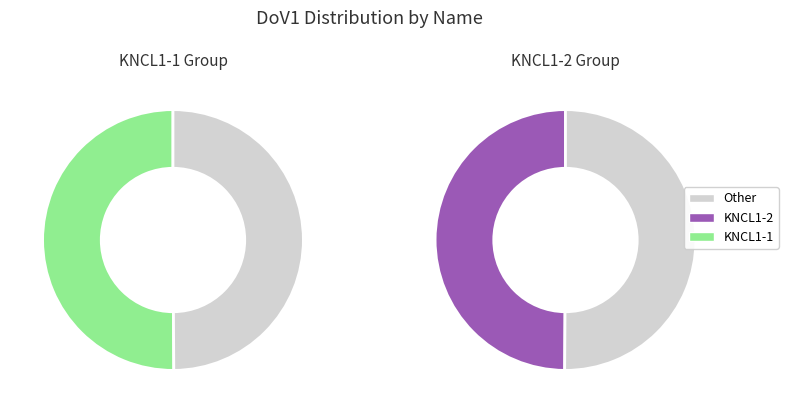

Count the number of slices in the pie.

2